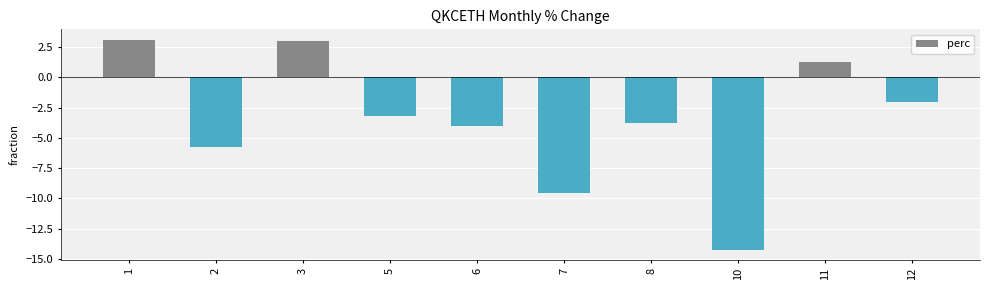

How many data points are less than -3?

6